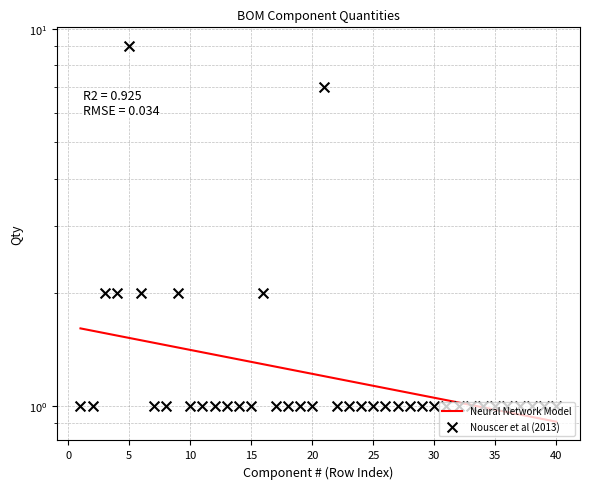

Which series contains the highest Y value?

Nouscer et al (2013)